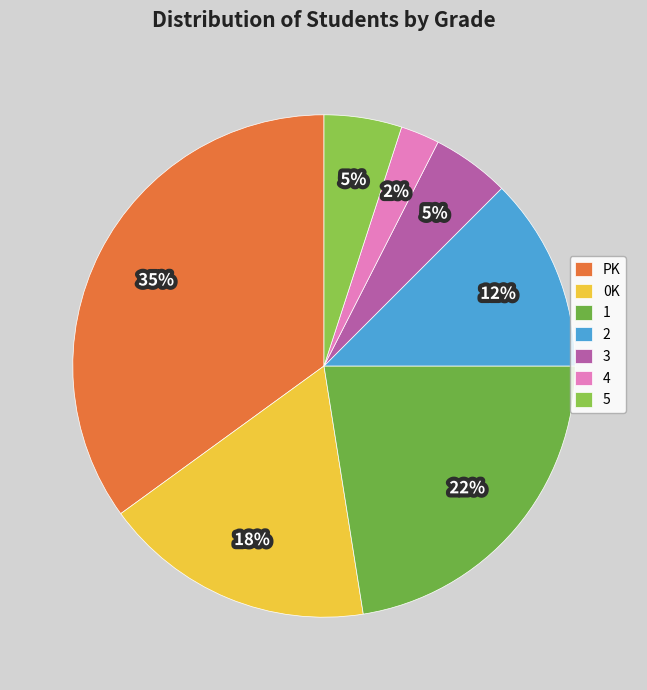

Does any single category account for the majority?

No